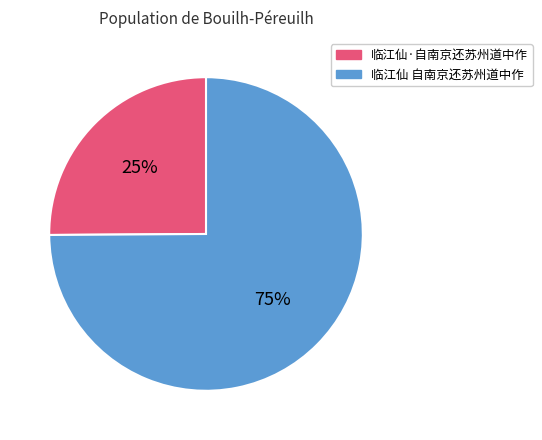

Between 临江仙 自南京还苏州道中作 and 临江仙·自南京还苏州道中作, which is larger?

临江仙 自南京还苏州道中作